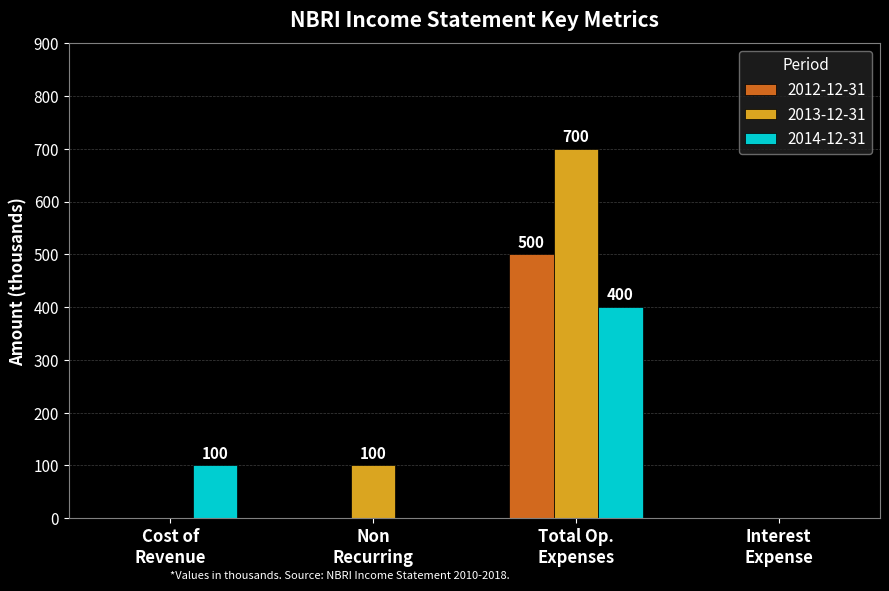

How many series are shown in this chart?

3